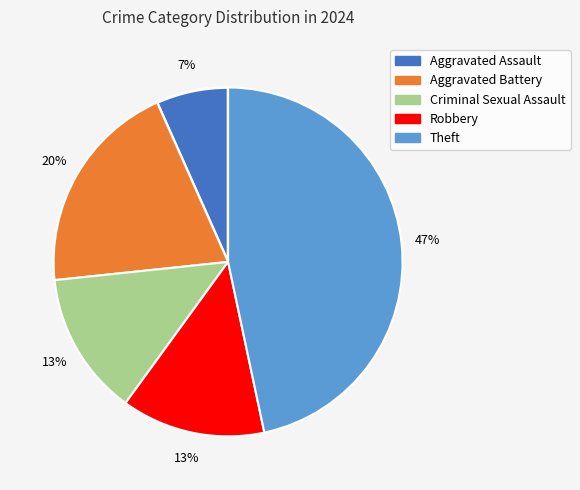

Which has a higher value, Criminal Sexual Assault or Aggravated Battery?

Aggravated Battery